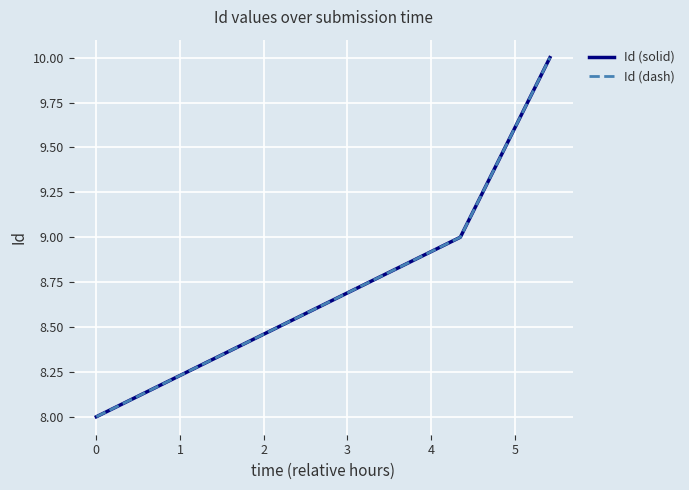

Does the chart display data point markers on the line(s)?

No